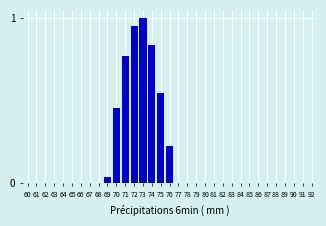

True or false: the data shows -0.6 at 91.

False